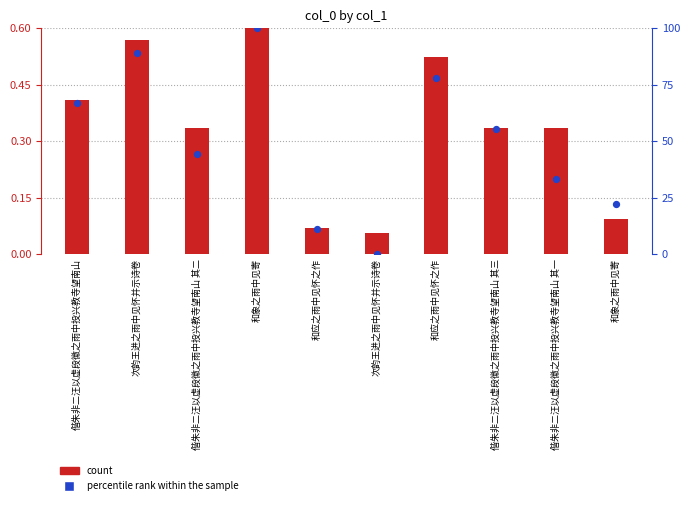

What is the total value across all series at 偕朱非二汪以虚段徽之雨中投兴教寺望南山?

67.1